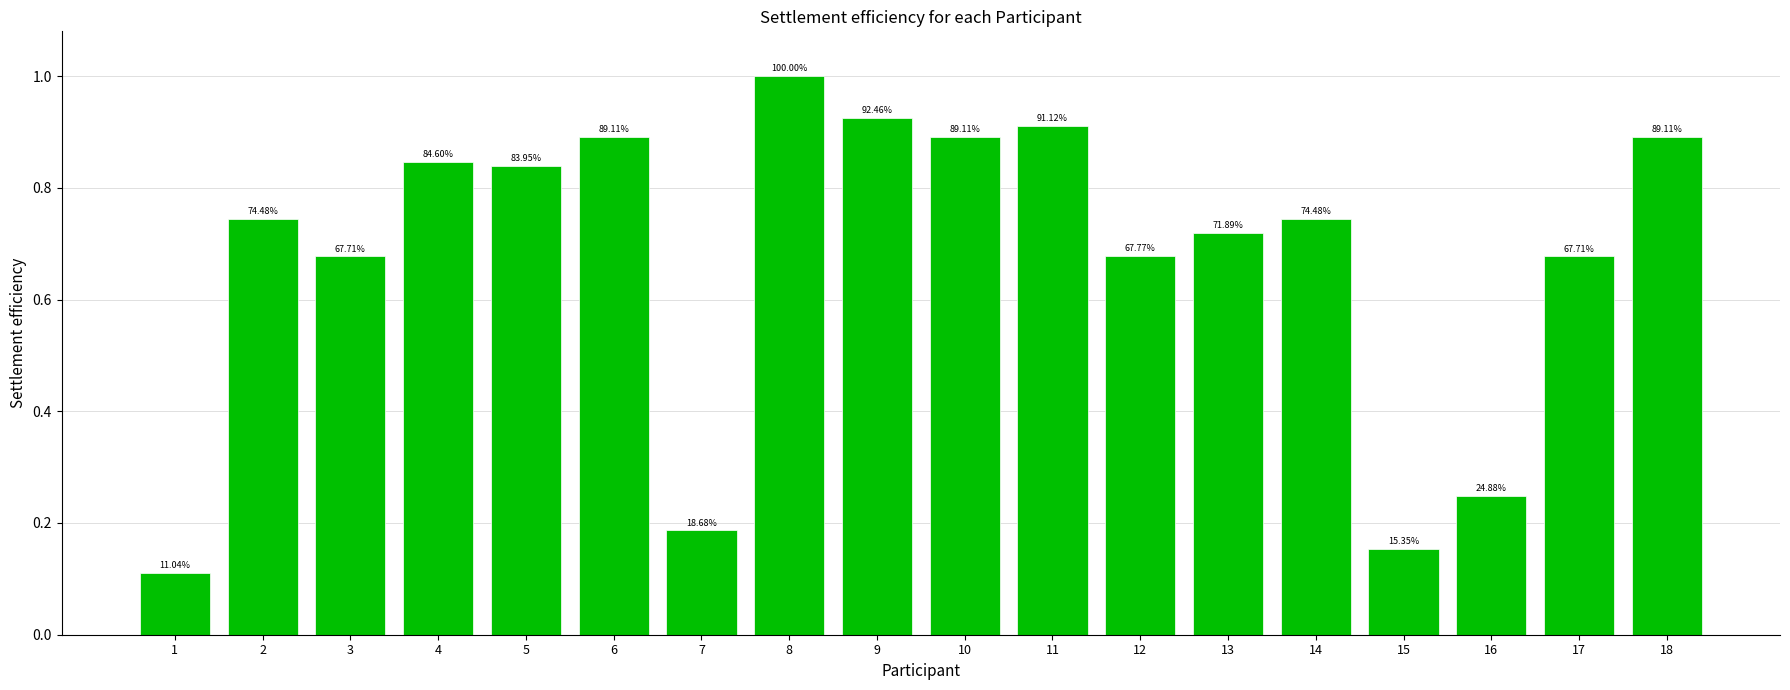

Reading left to right, what are all the values shown in this chart?

1=0.1	2=0.7	3=0.7	4=0.8	5=0.8	6=0.9	7=0.2	8=1.0	9=0.9	10=0.9	11=0.9	12=0.7	13=0.7	14=0.7	15=0.2	16=0.2	17=0.7	18=0.9